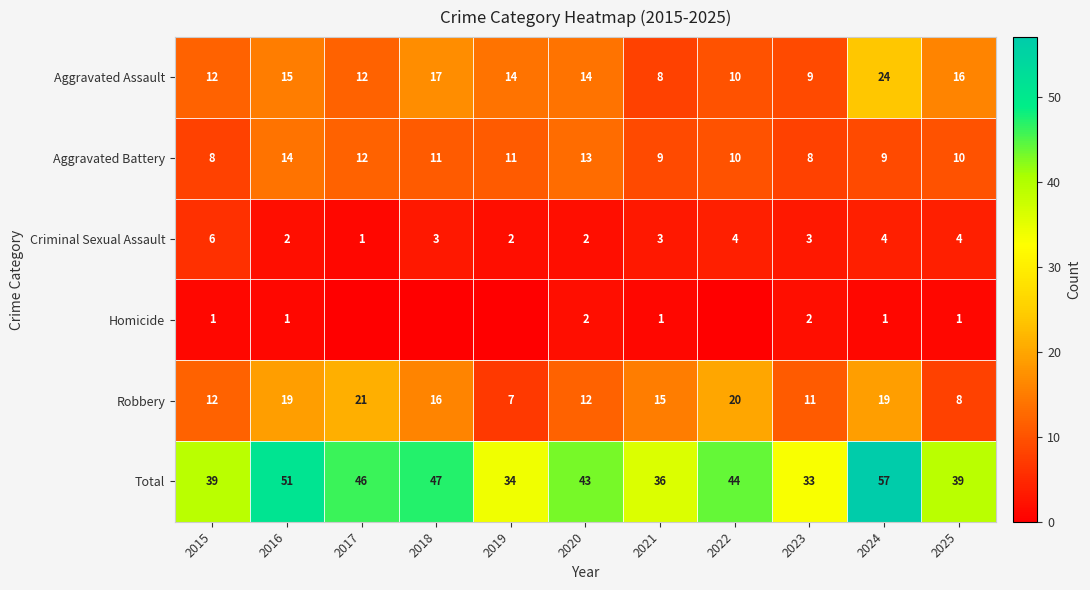

What is the difference between the Total values at 2023 and 2020?

10